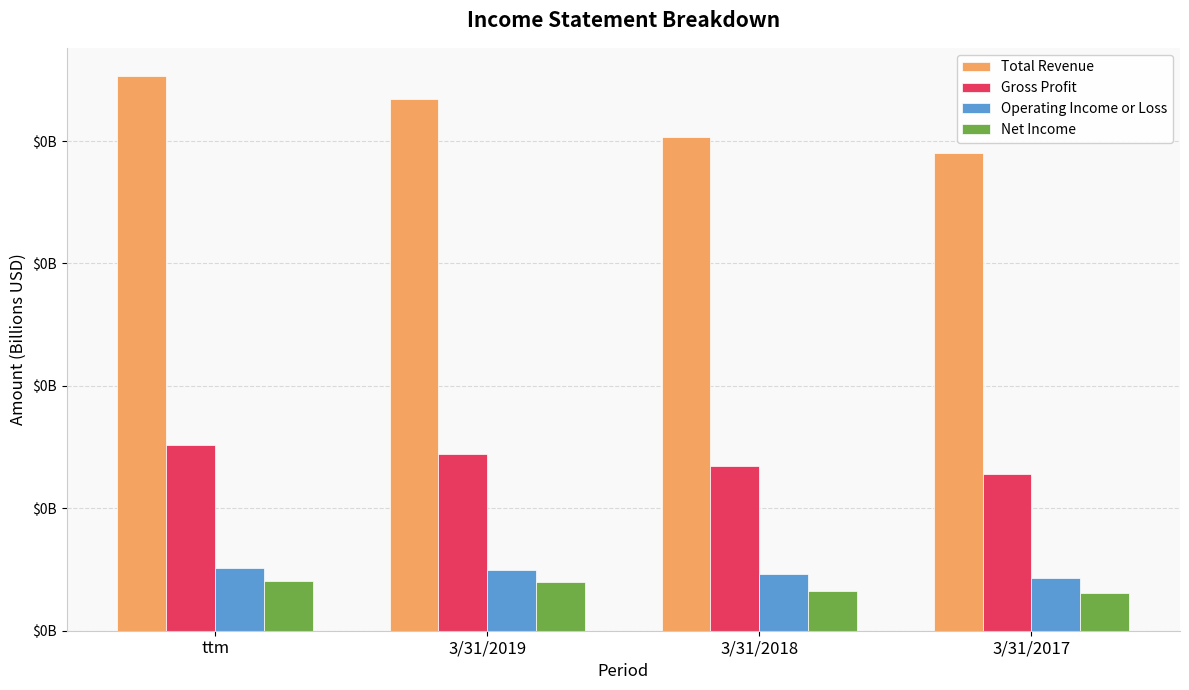

Are the bars horizontal?

No